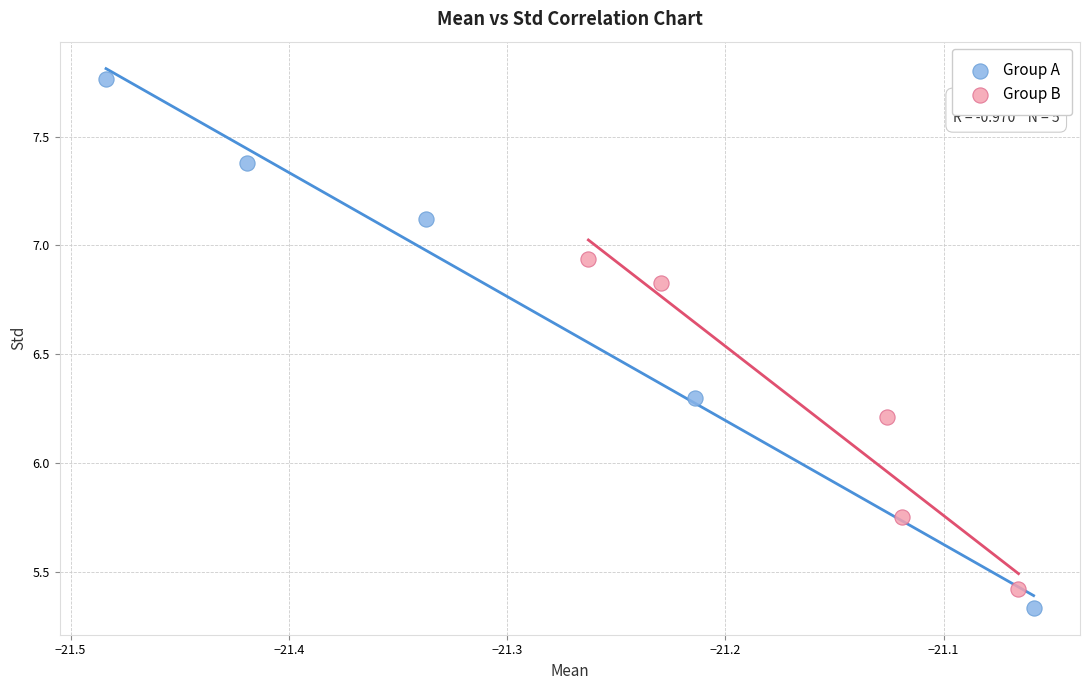

Which series has the widest spread of Y values?

Group A